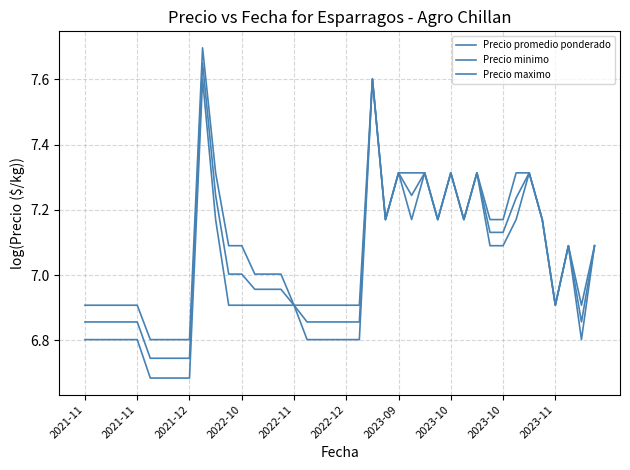

Which series has the widest spread of values?

Precio minimo